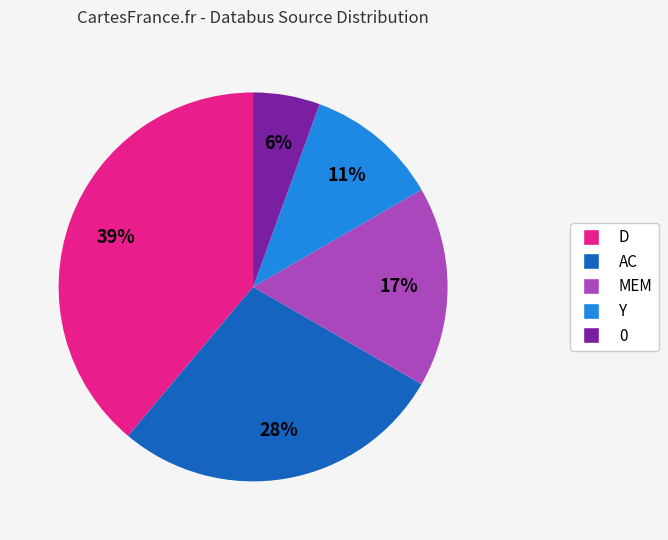

Rank the categories by value from lowest to highest.

0, Y, MEM, AC, D